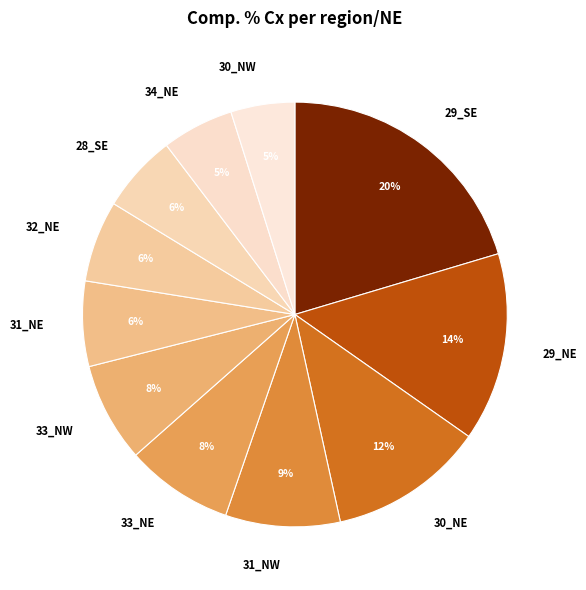

Is it true that 33_NW is 13% of the pie?

False